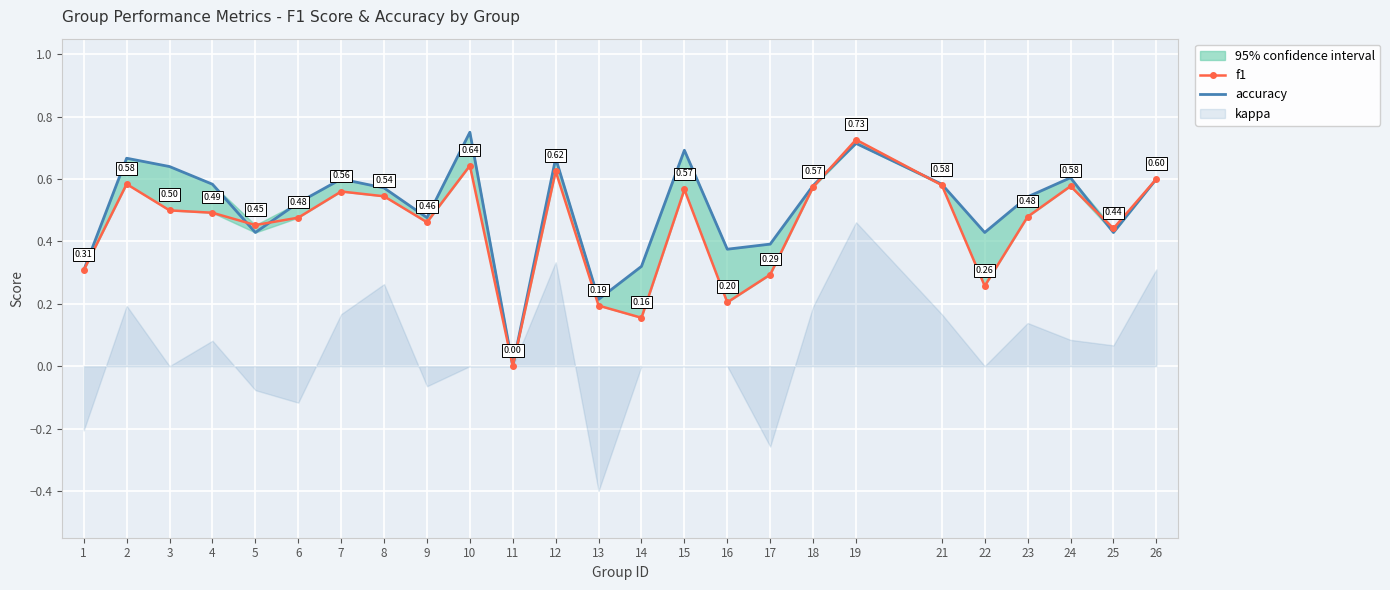

How many intersections are there between accuracy and f1?

5